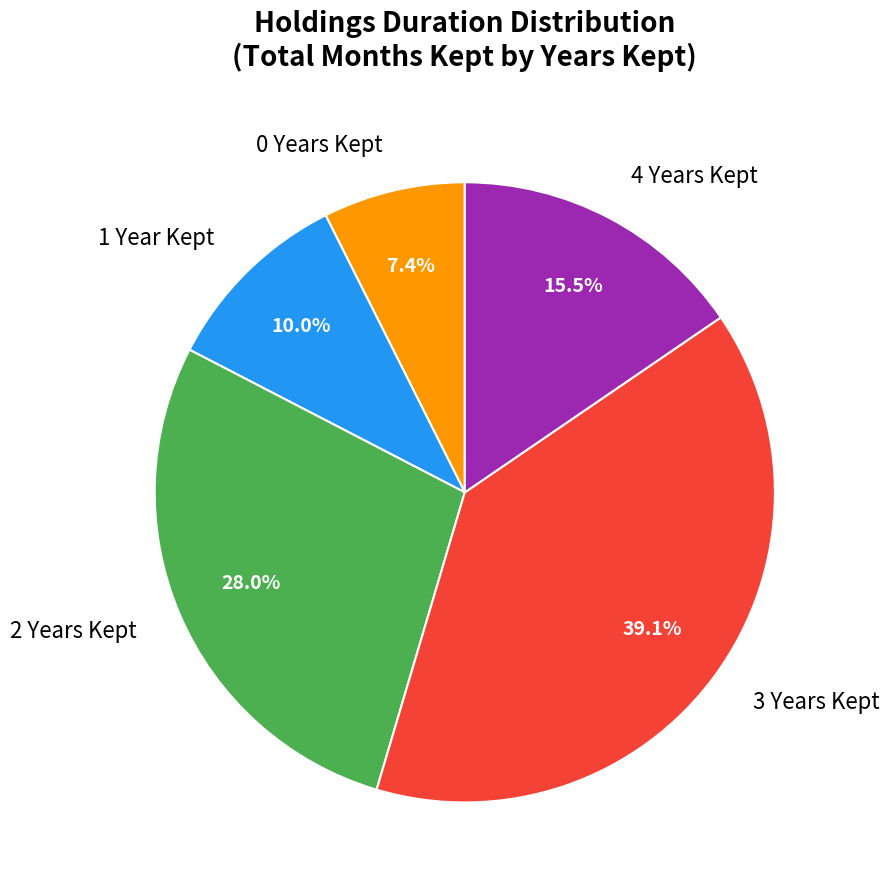

Which slice is the largest?

3 Years Kept